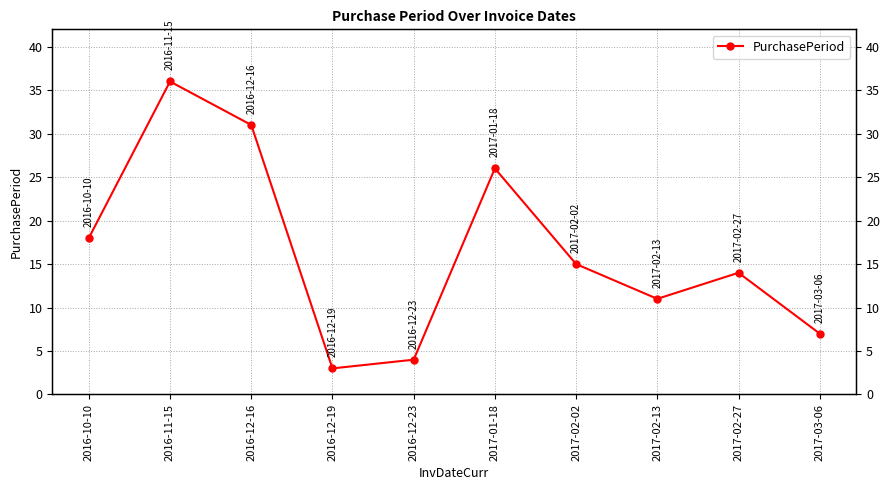

Is it true that the value at 2017-03-06 is 7?

True